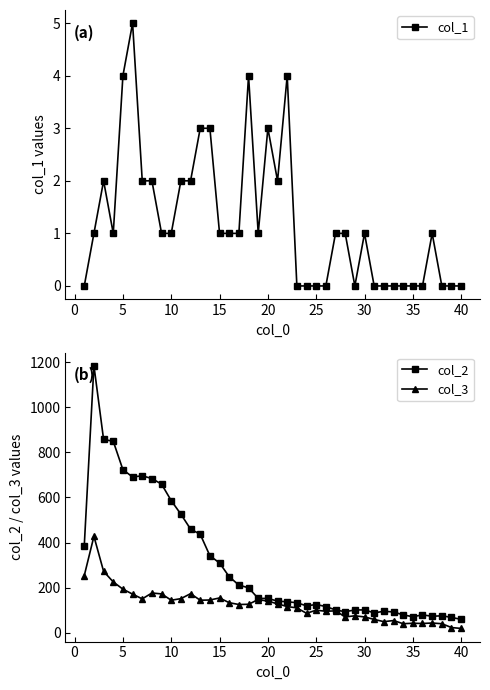

The col_2 series shows 310 at 15. True or false?

True